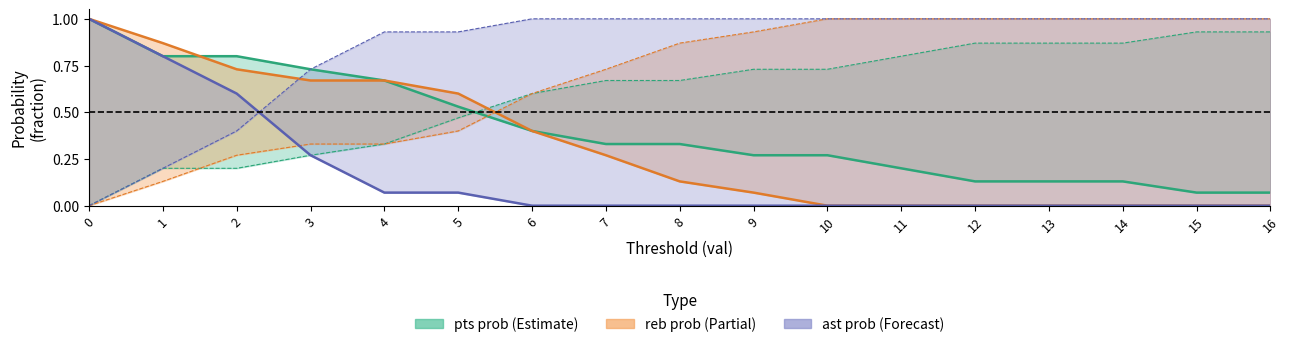

What is the sum of the ast prob over values at 8 and 4?

0.1